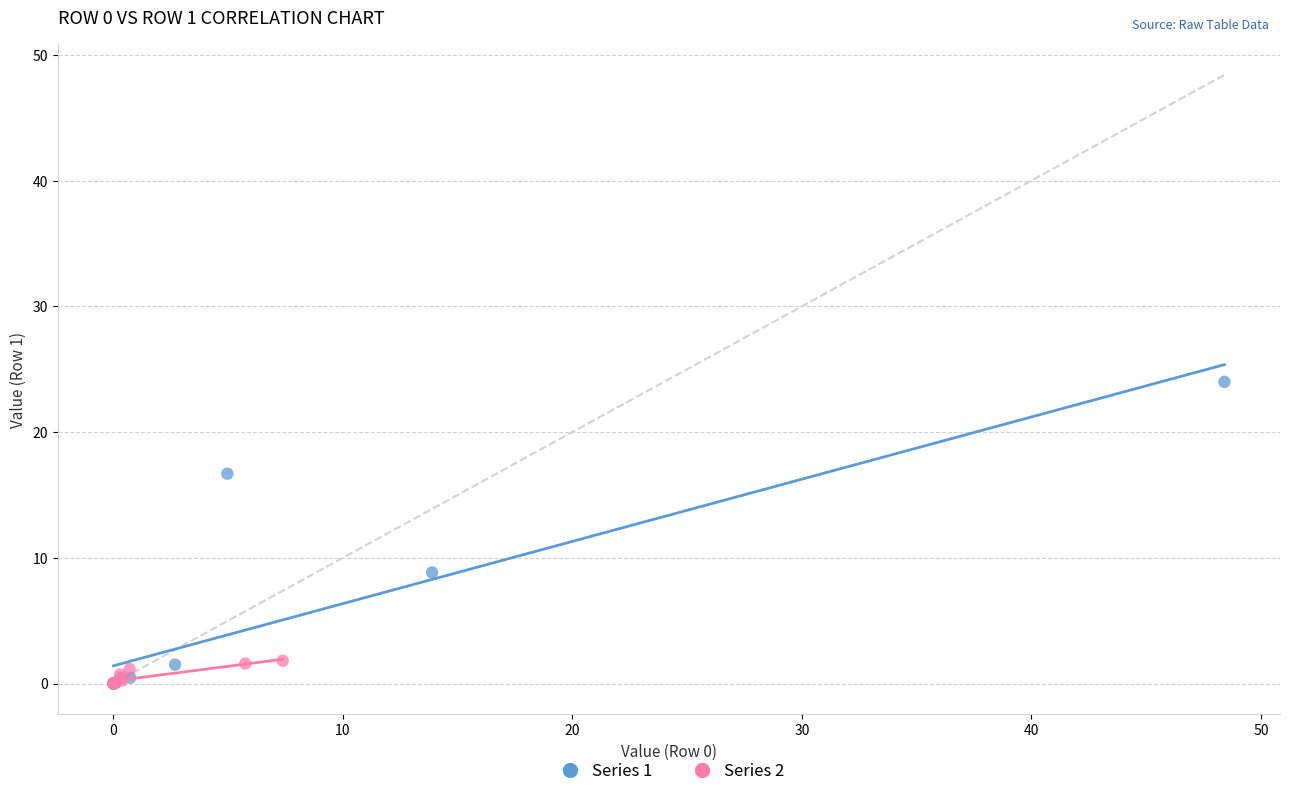

Which series has the largest Y range (max minus min)?

Series 1